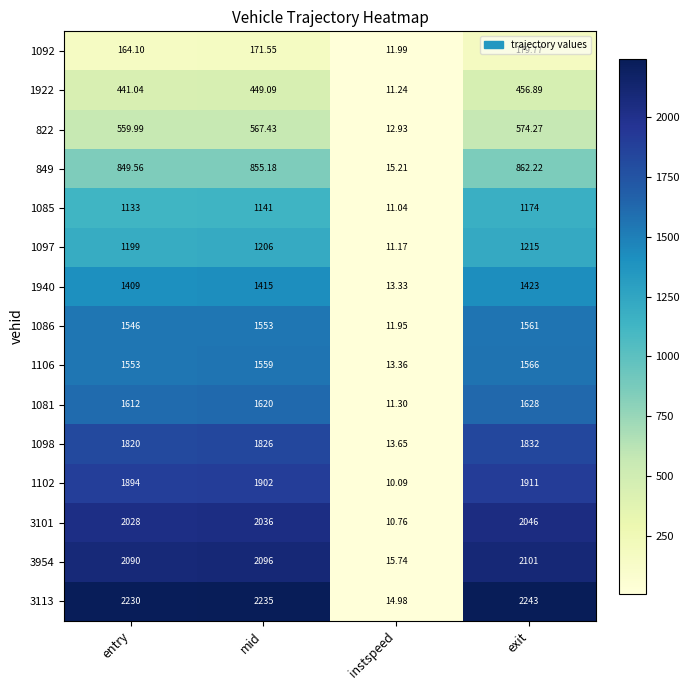

At which label does 1106 reach its minimum?

instspeed